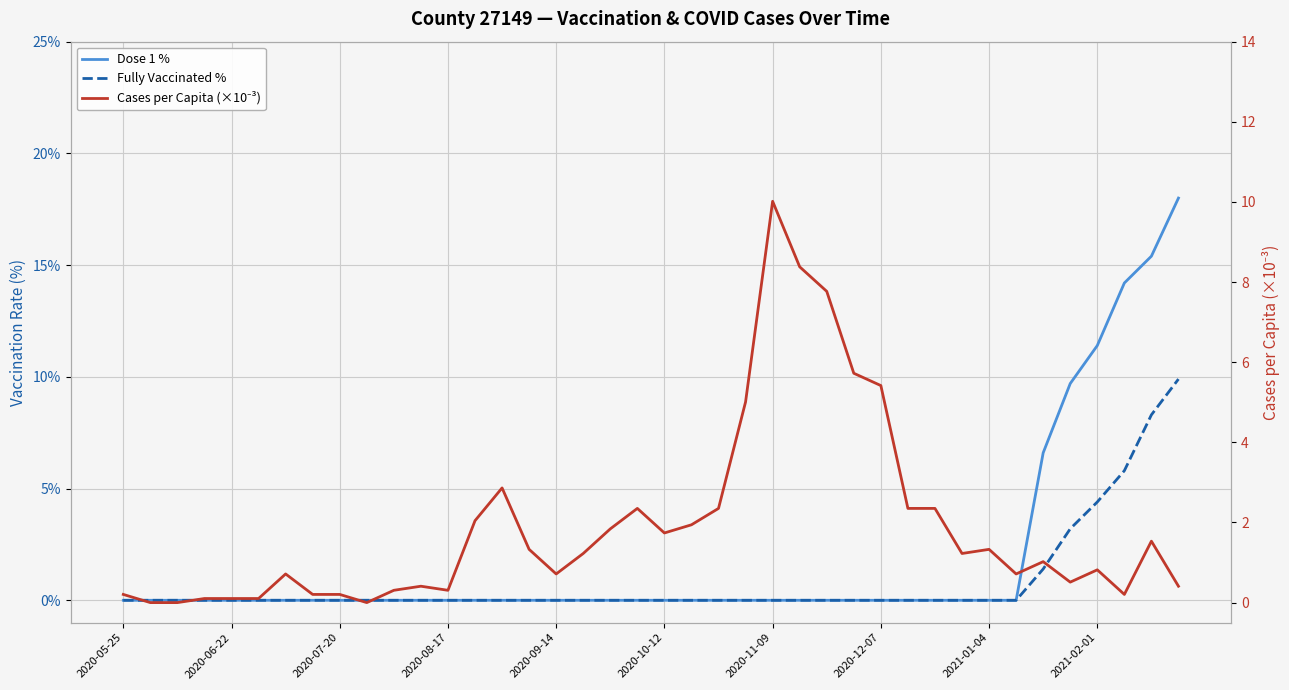

Is it true that Dose 1 % equals 0.0 at 10?

True